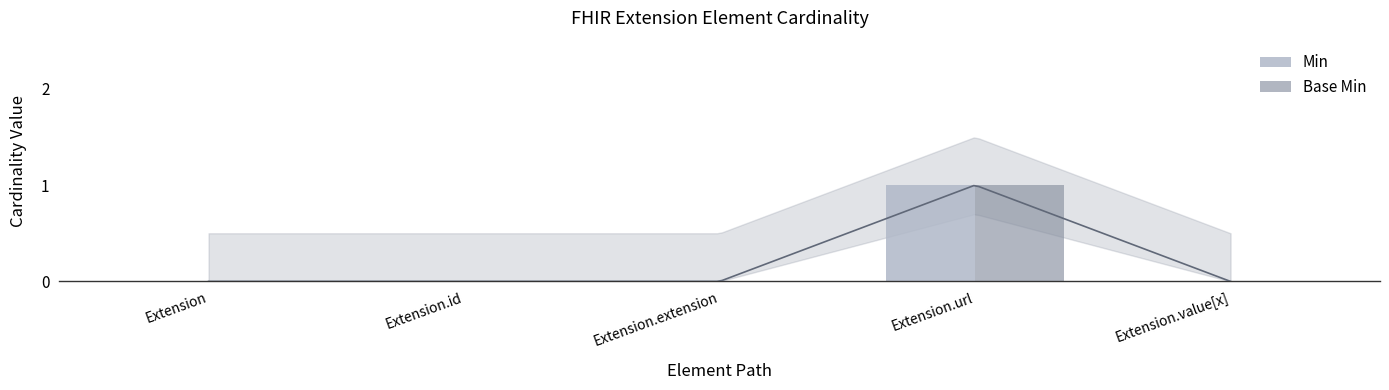

What is the label of the 3rd bar from the right?

Extension.extension